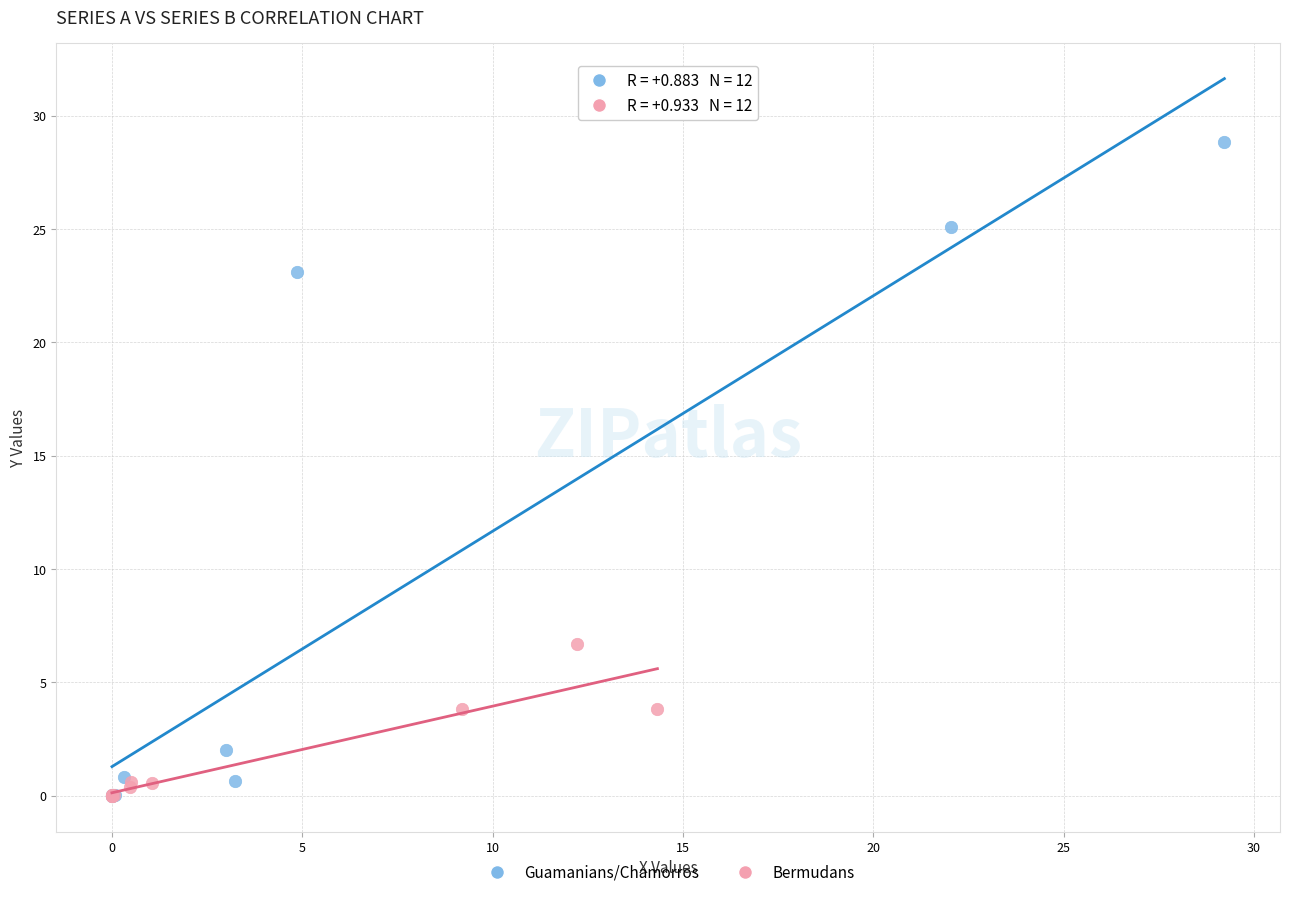

Which series contains the highest Y value?

Guamanians/Chamorros